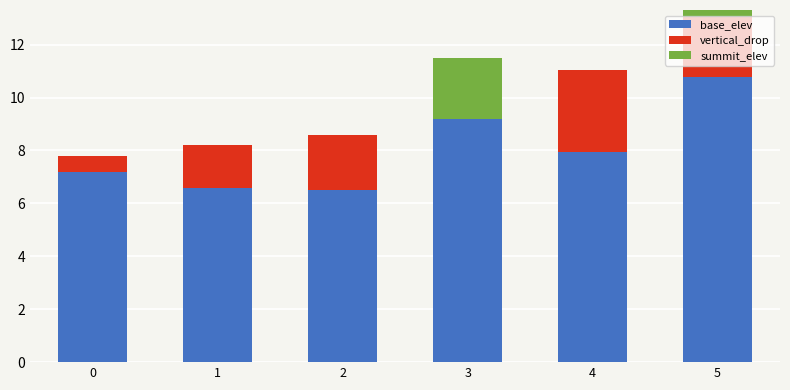

Which series has the widest spread of values?

base_elev